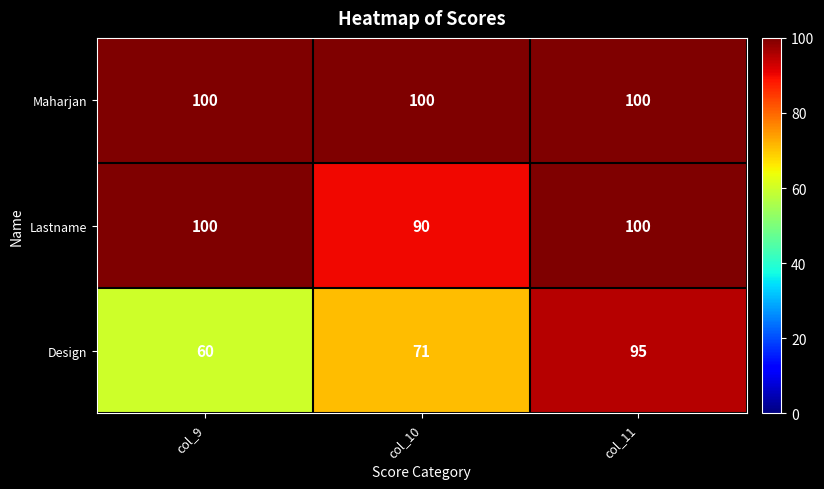

The value of Maharjan at col_11 is 136. True or false?

False